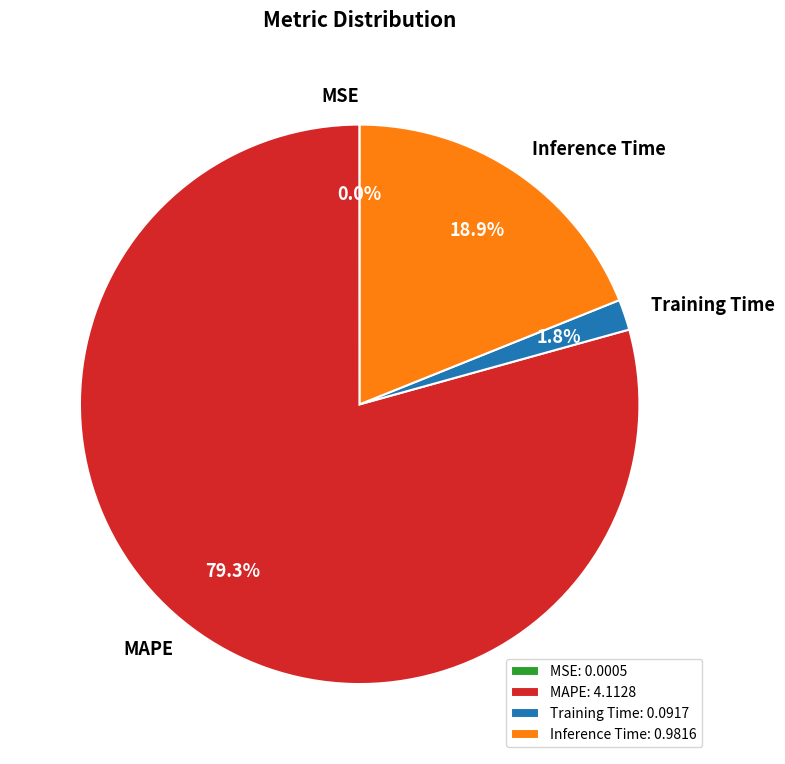

Is there a majority slice in this chart?

Yes